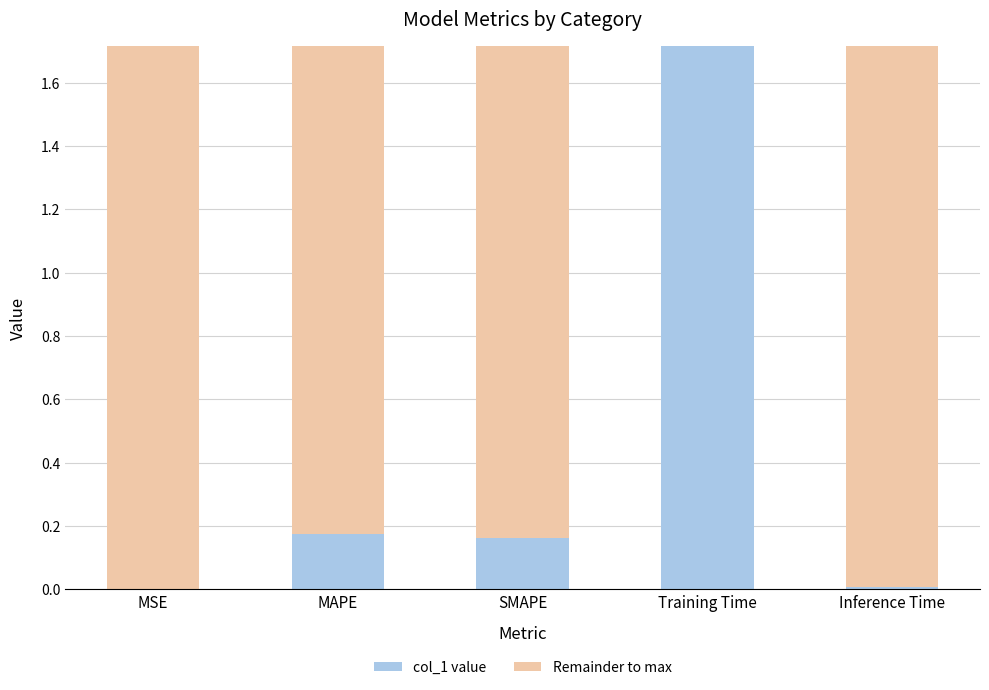

Are the bars horizontal?

No